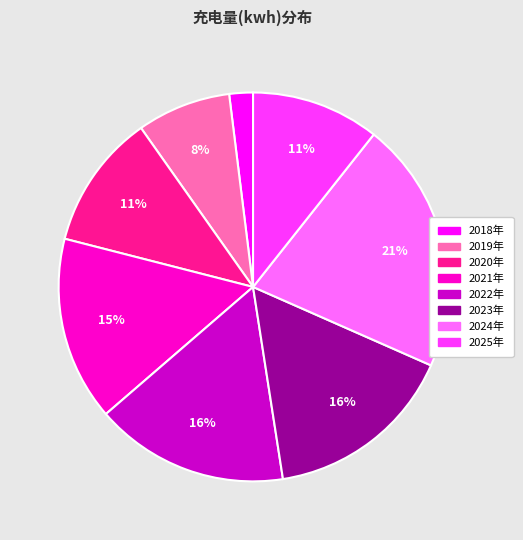

To the nearest percent, what is the difference between the 2020年 and 2019年 slice percentages?

3%